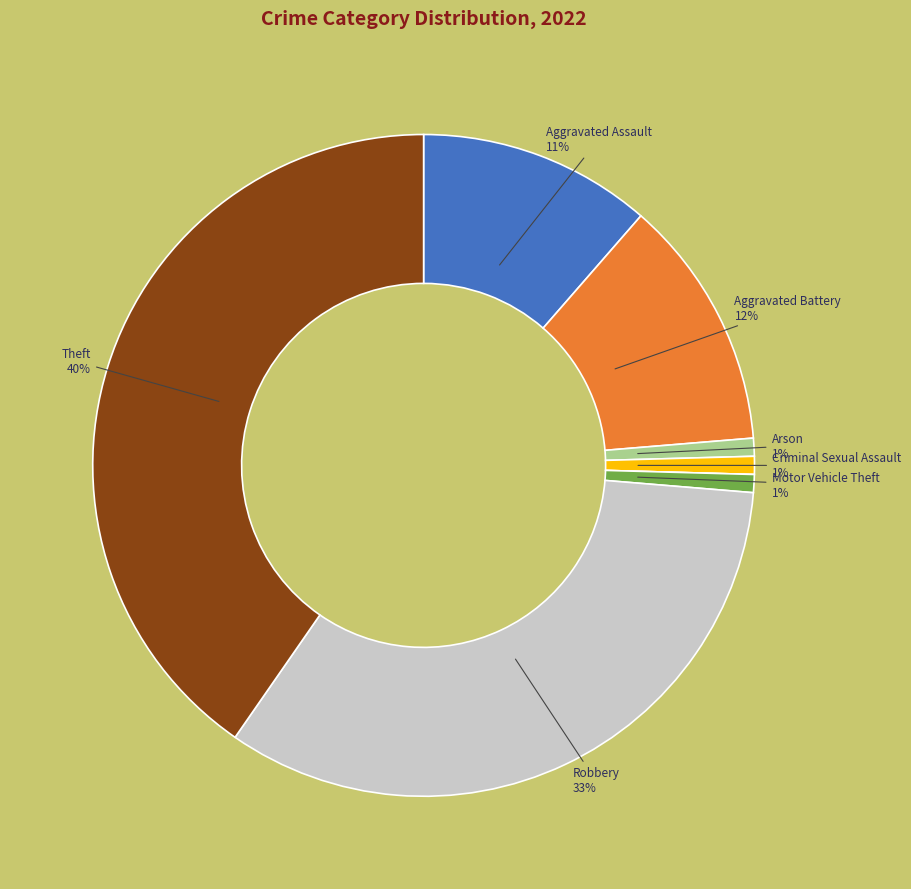

Is there a majority slice in this chart?

No